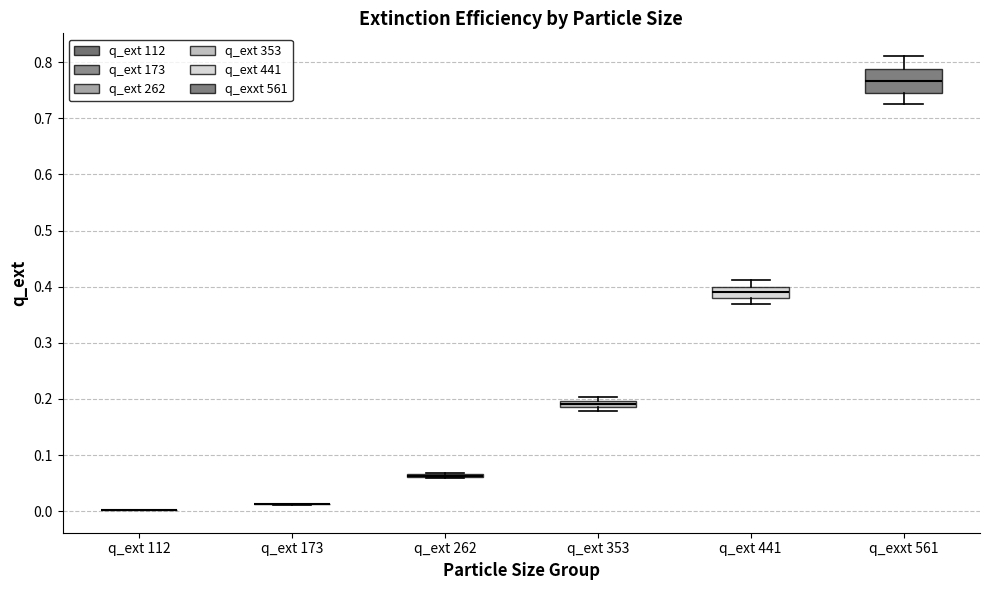

Where is the upper edge of the box for q_exxt 561 on the y-axis? The values are not printed on the chart, so give them approximately, as read against the axis.

0.79